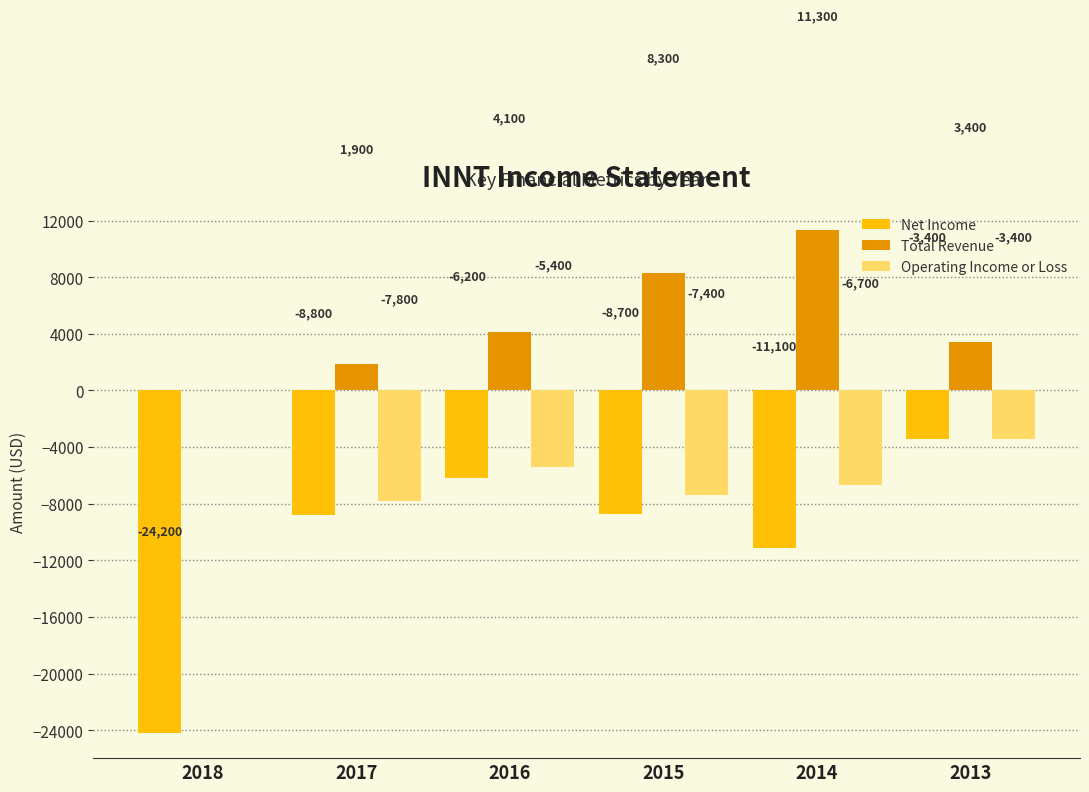

What is the sum of all Operating Income or Loss values?

-30700